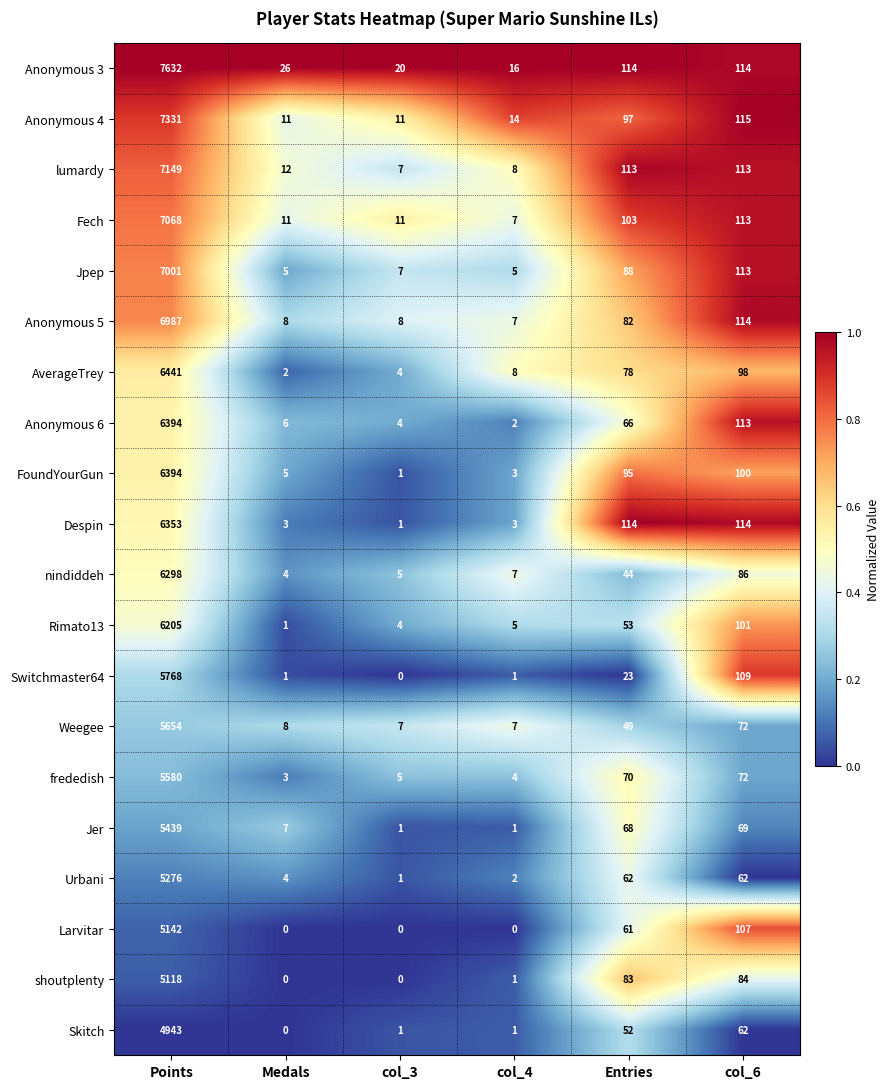

The nindiddeh series shows 8551 at Points. True or false?

False